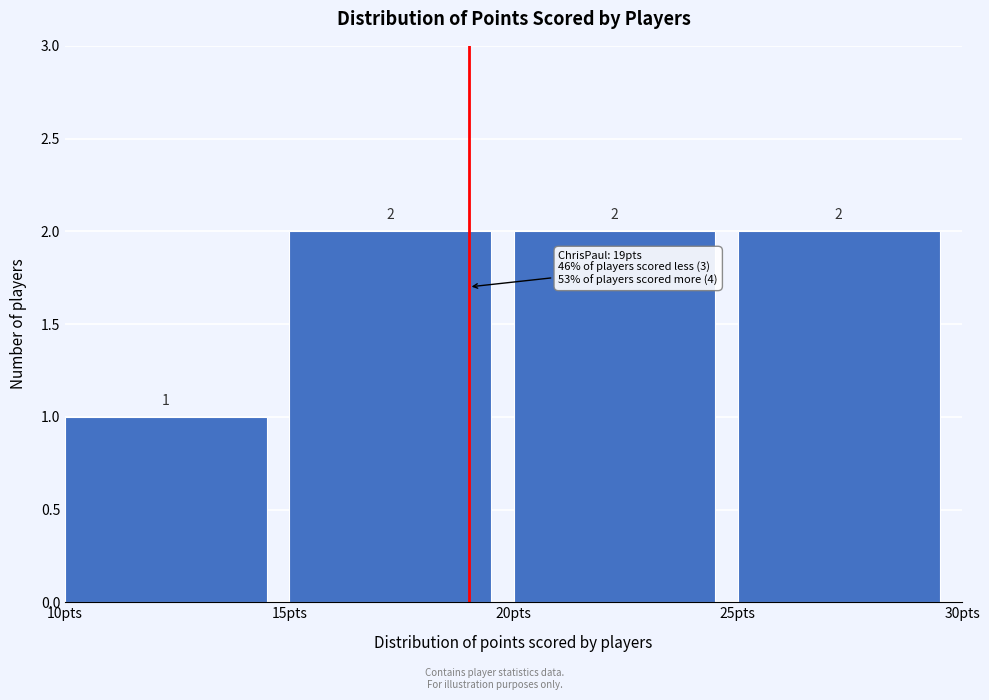

Reading left to right, list every bar in this chart as the range it spans on the x-axis followed by its height.

10 to 15: 1
15 to 20: 2
20 to 25: 2
25 to 30: 2